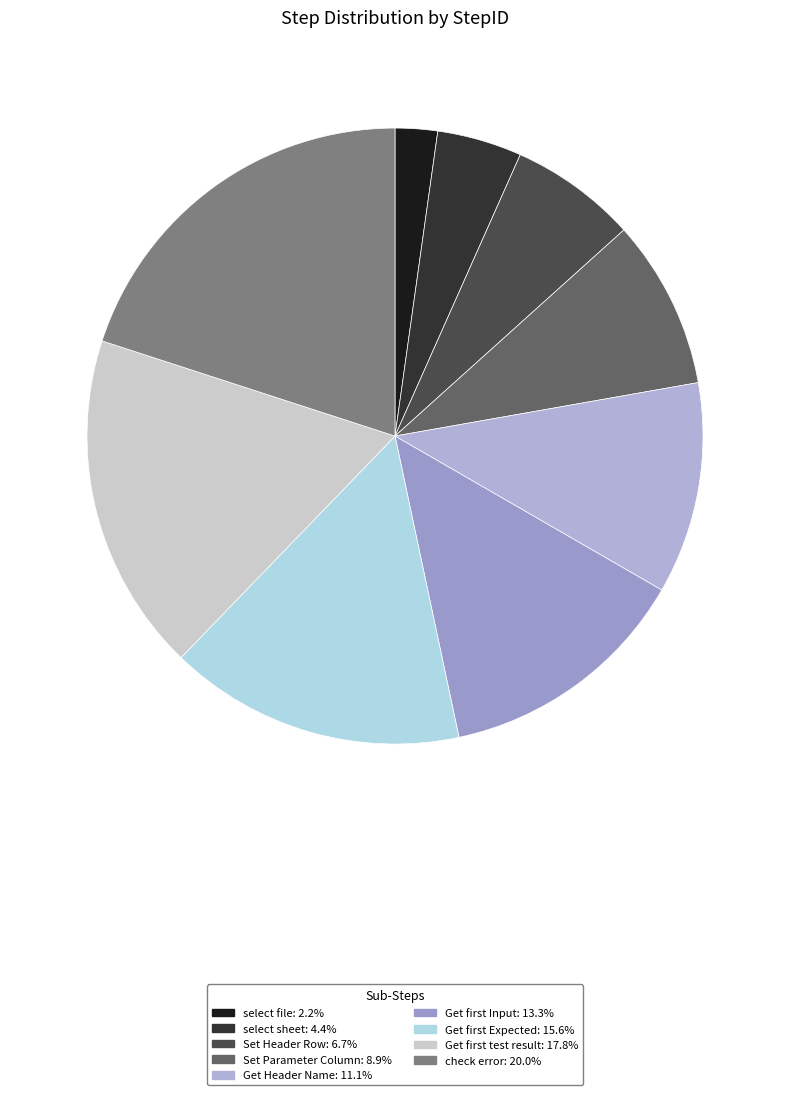

How many segments does this pie chart have?

9